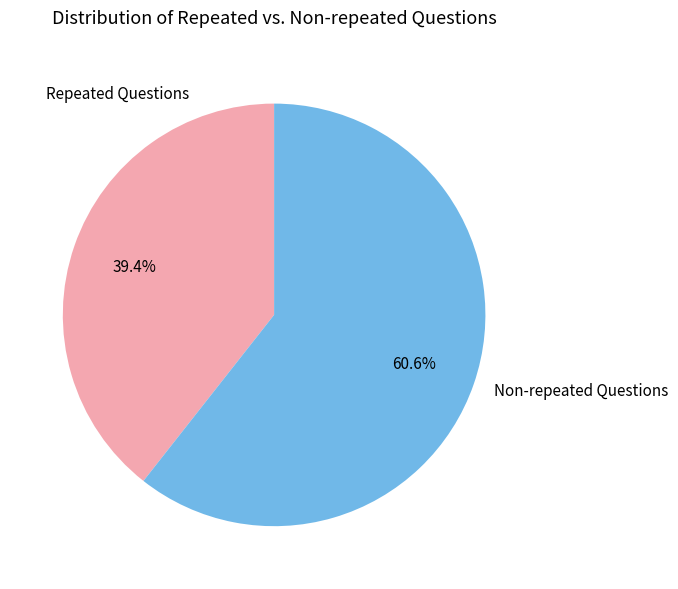

Is there a majority slice in this chart?

Yes